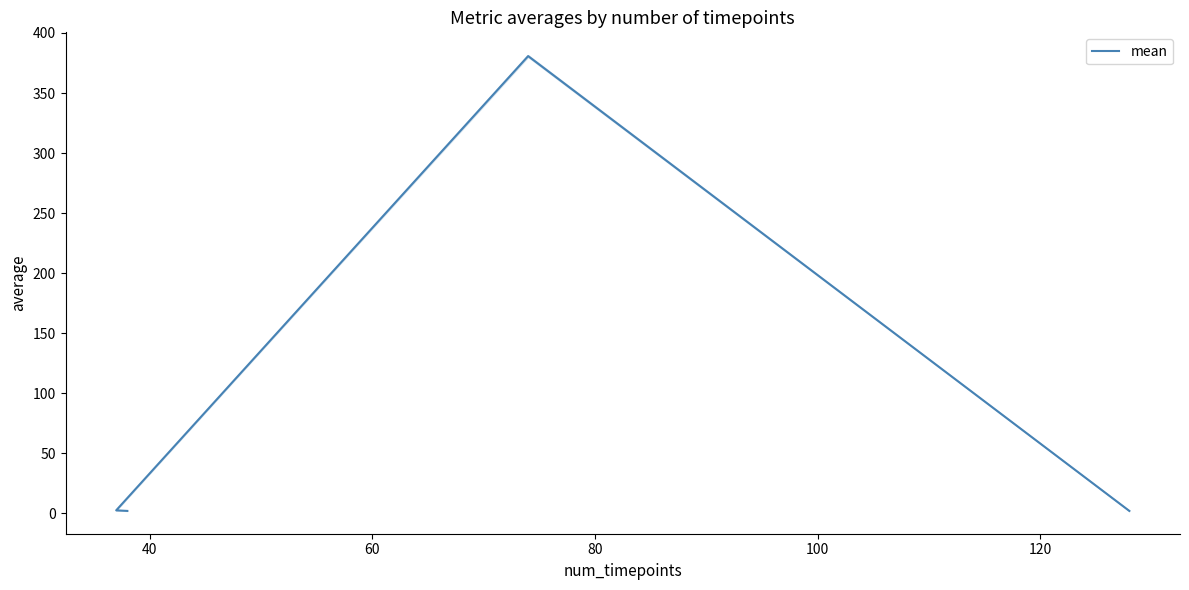

How many points are higher than both their immediate neighbors (excluding endpoints)?

1